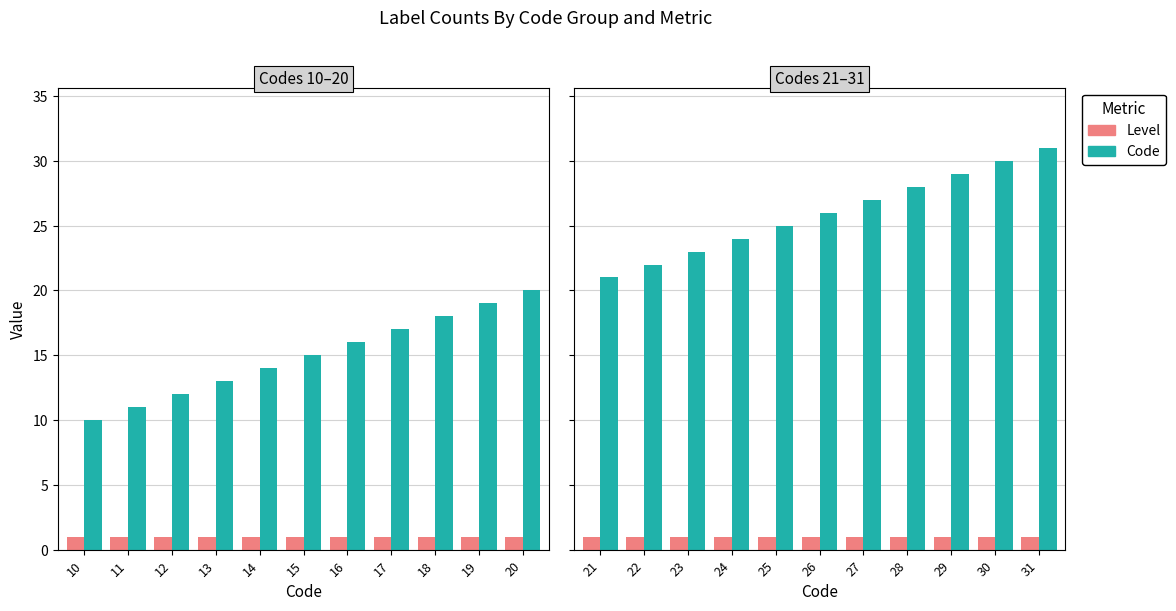

Which series has the largest total across all categories?

Code